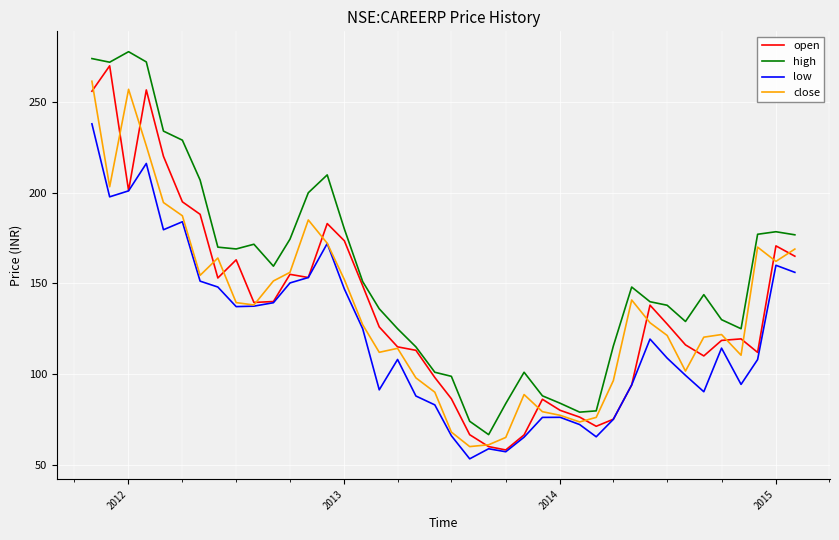

What is the sum of all low values?

4857.1